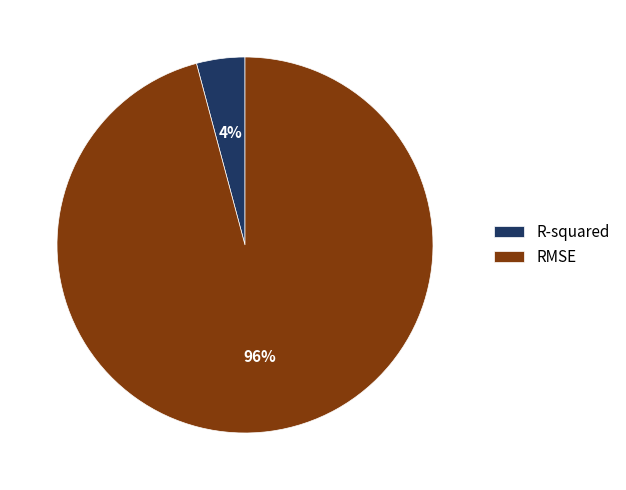

Is RMSE the majority of the pie?

Yes